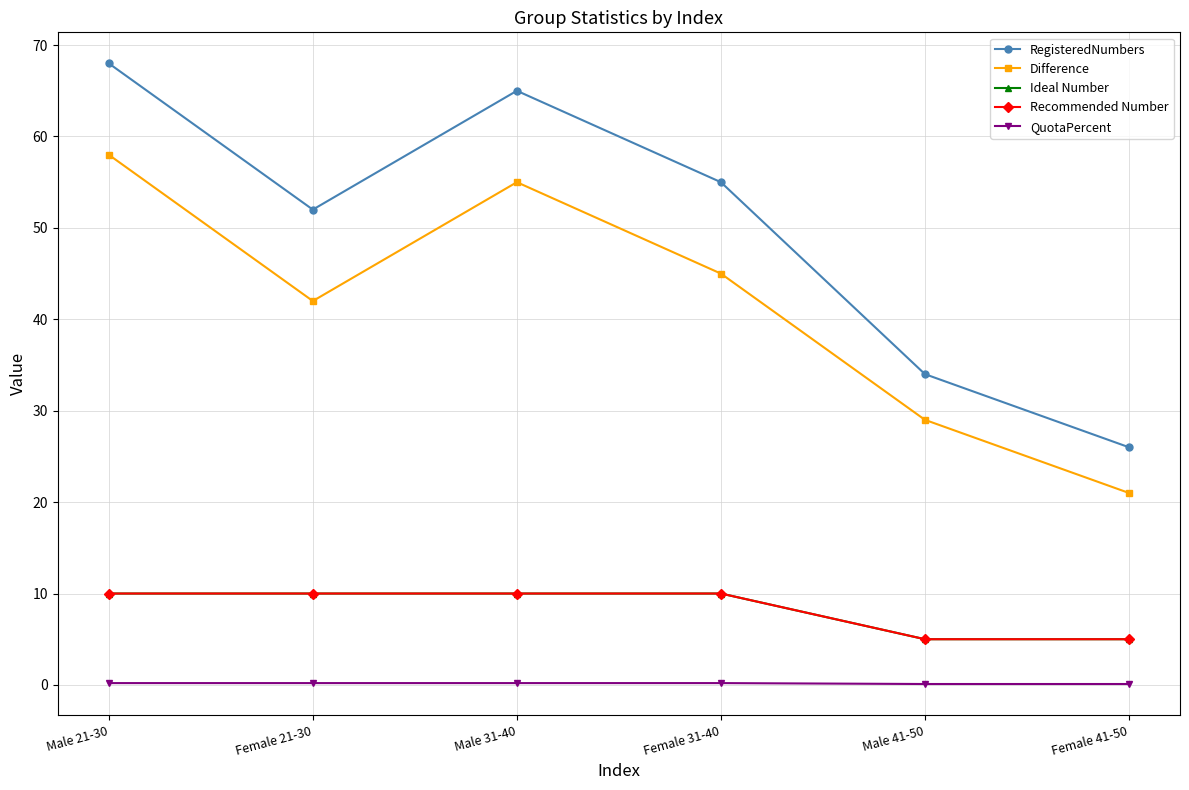

Reading left to right, transcribe all the data shown in this chart.

RegisteredNumbers: Male 21-30=68.0	Female 21-30=52.0	Male 31-40=65.0	Female 31-40=55.0	Male 41-50=34.0	Female 41-50=26.0
Difference: Male 21-30=58.0	Female 21-30=42.0	Male 31-40=55.0	Female 31-40=45.0	Male 41-50=29.0	Female 41-50=21.0
Ideal Number: Male 21-30=10.0	Female 21-30=10.0	Male 31-40=10.0	Female 31-40=10.0	Male 41-50=5.0	Female 41-50=5.0
Recommended Number: Male 21-30=10.0	Female 21-30=10.0	Male 31-40=10.0	Female 31-40=10.0	Male 41-50=5.0	Female 41-50=5.0
QuotaPercent: Male 21-30=0.2	Female 21-30=0.2	Male 31-40=0.2	Female 31-40=0.2	Male 41-50=0.1	Female 41-50=0.1